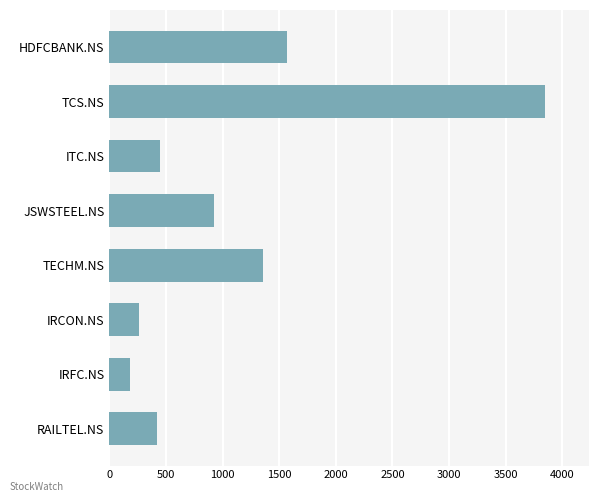

How many bars are there in total?

8